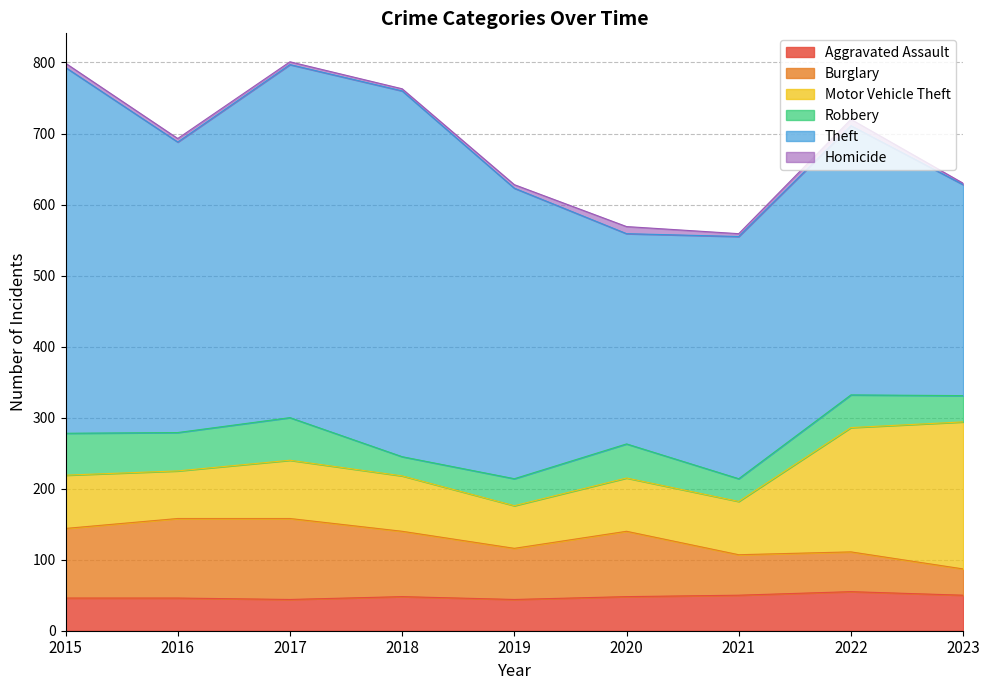

List the labels in order of Motor Vehicle Theft value, smallest first.

2019, 2016, 2015, 2020, 2021, 2018, 2017, 2022, 2023